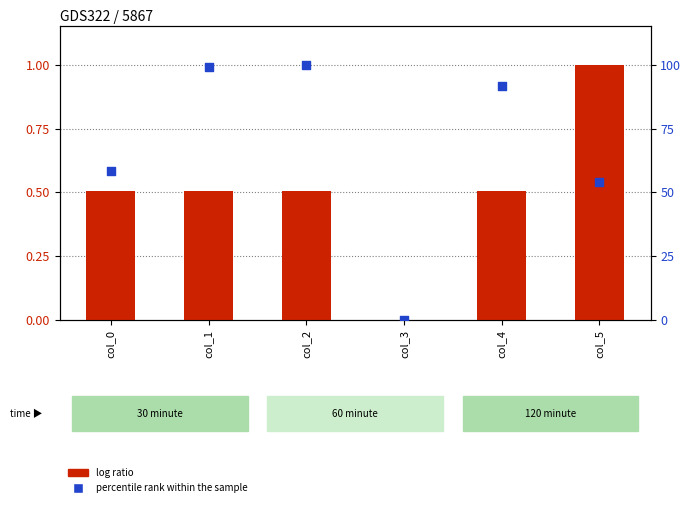

Which series has the largest total across all categories?

percentile rank within the sample